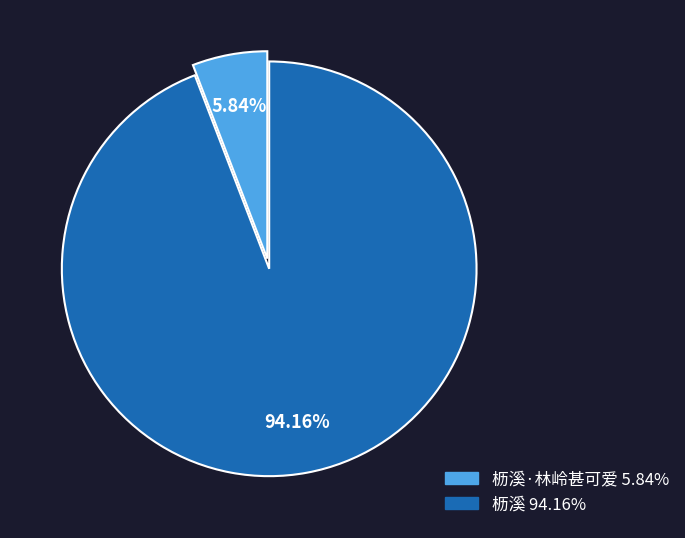

Is there a majority slice in this chart?

Yes